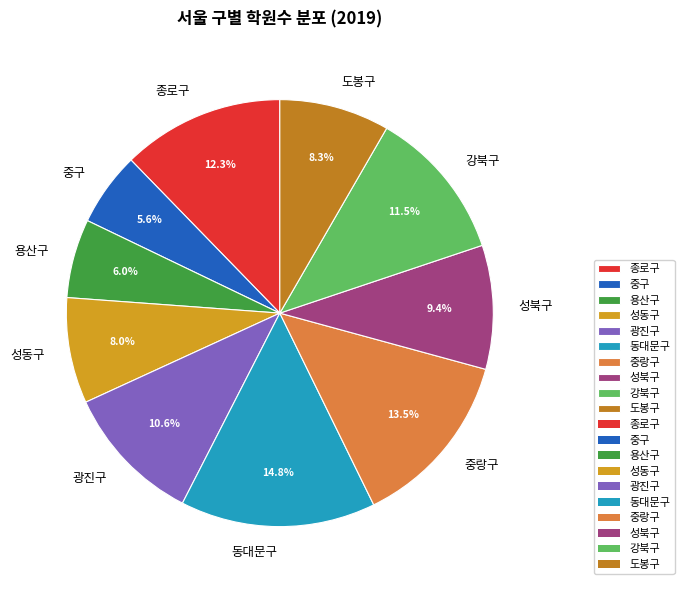

Count the number of slices in the pie.

10